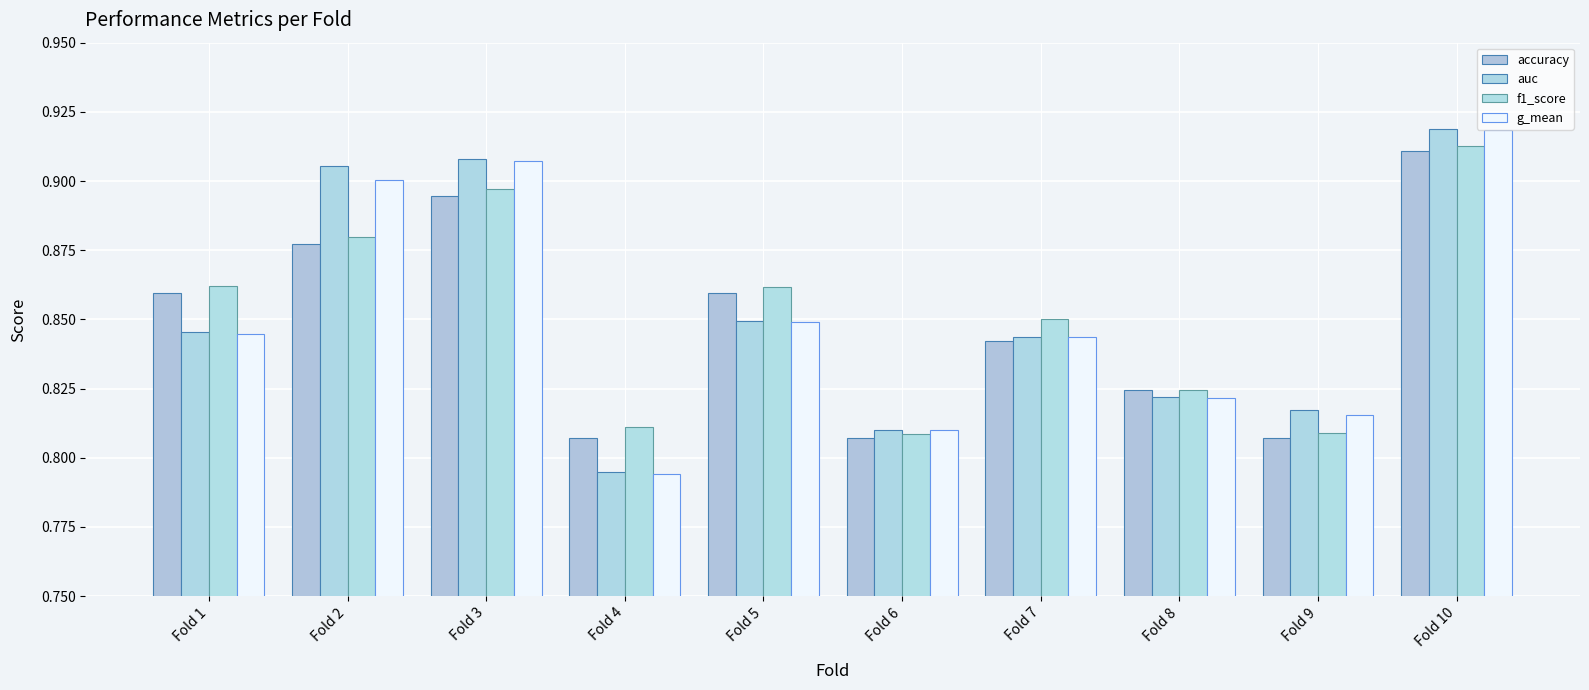

Which series has the largest total across all categories?

f1_score